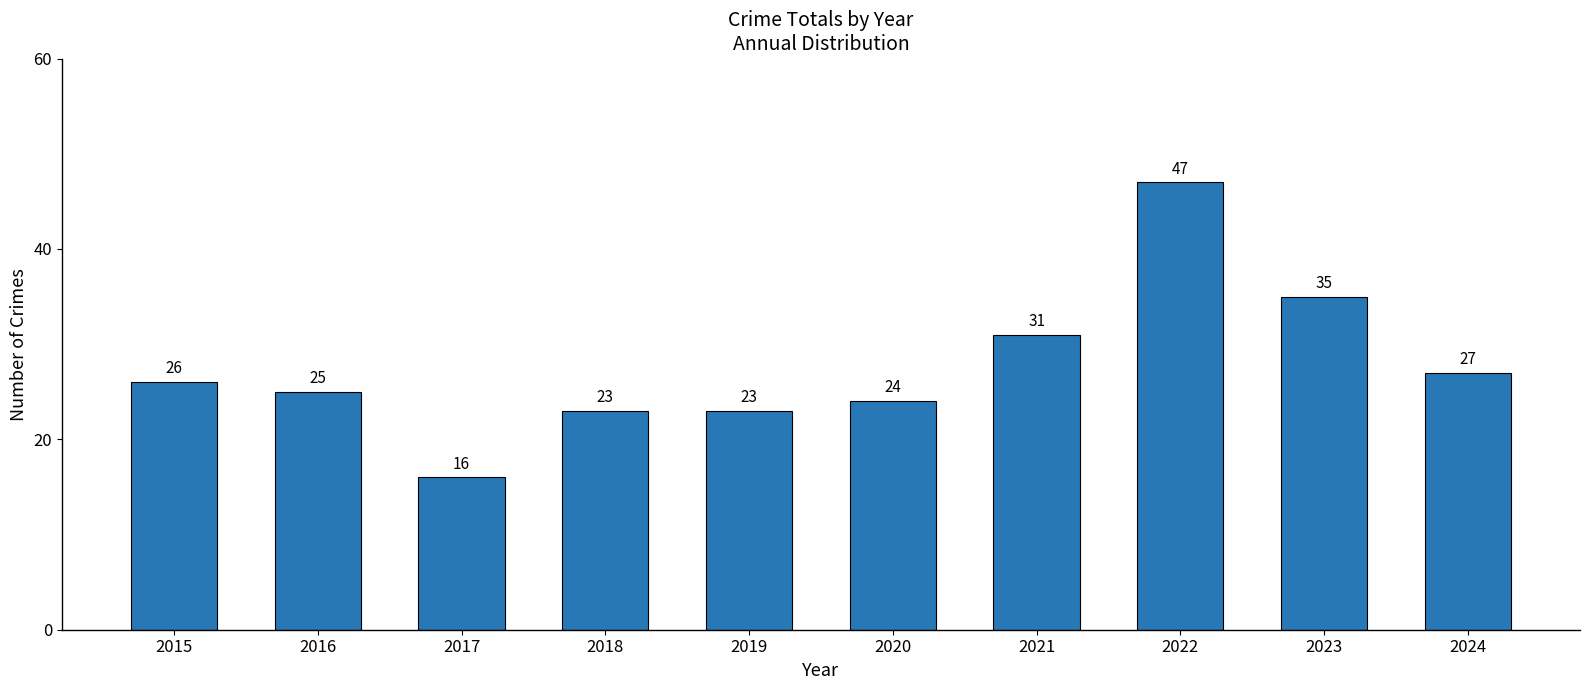

What is the value of the 2nd bar from the left?

25